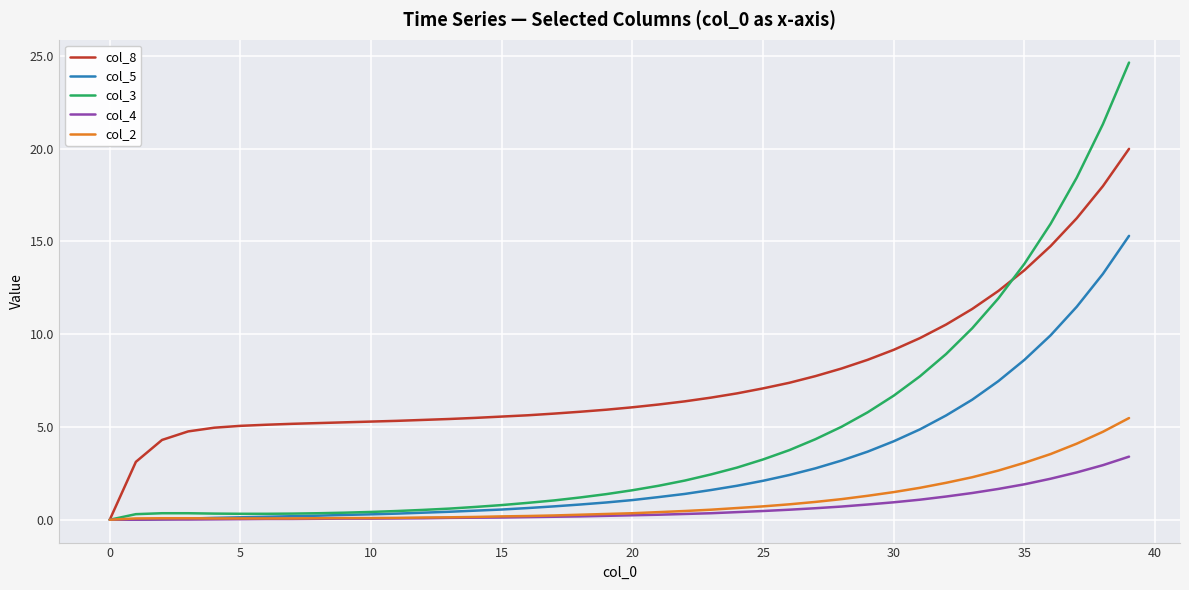

Which series has the widest spread of values?

col_3